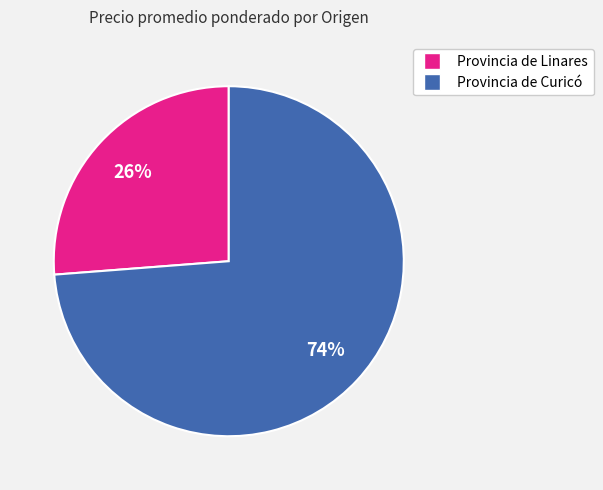

To the nearest percent, what is the difference between the largest and smallest slice percentages?

48%